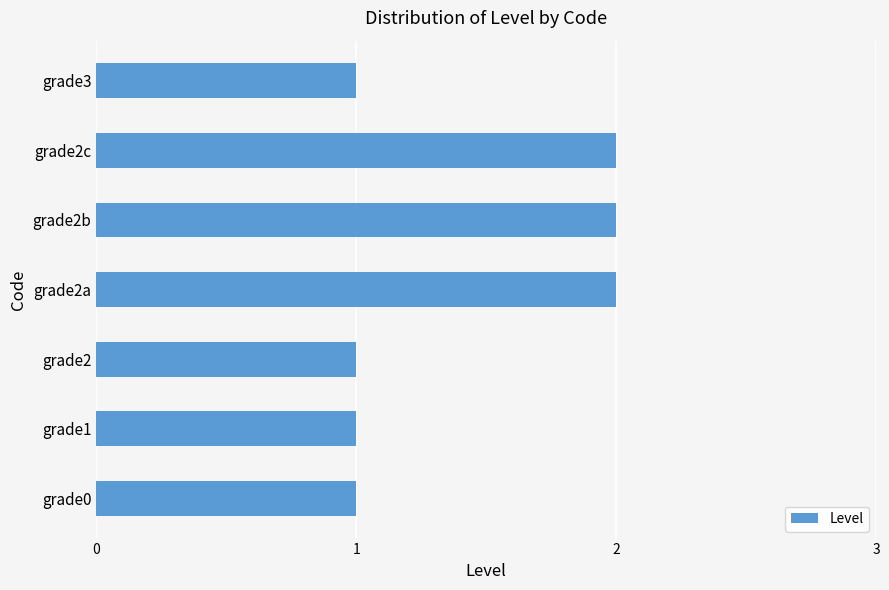

Reading bottom to top, what are all the values shown in this chart?

grade0=1	grade1=1	grade2=1	grade2a=2	grade2b=2	grade2c=2	grade3=1